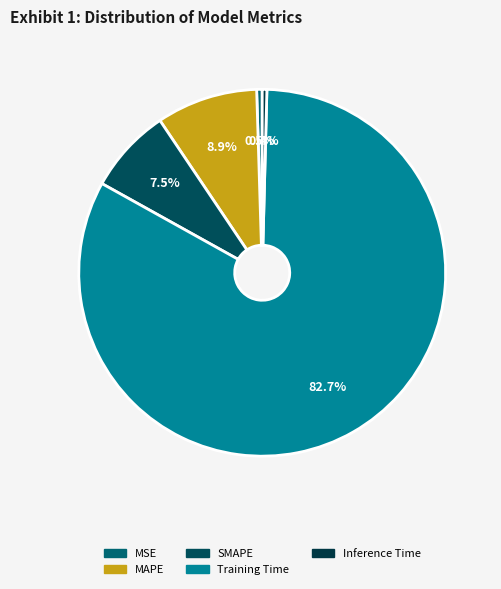

Do Training Time and Inference Time together represent more than half of the pie?

Yes